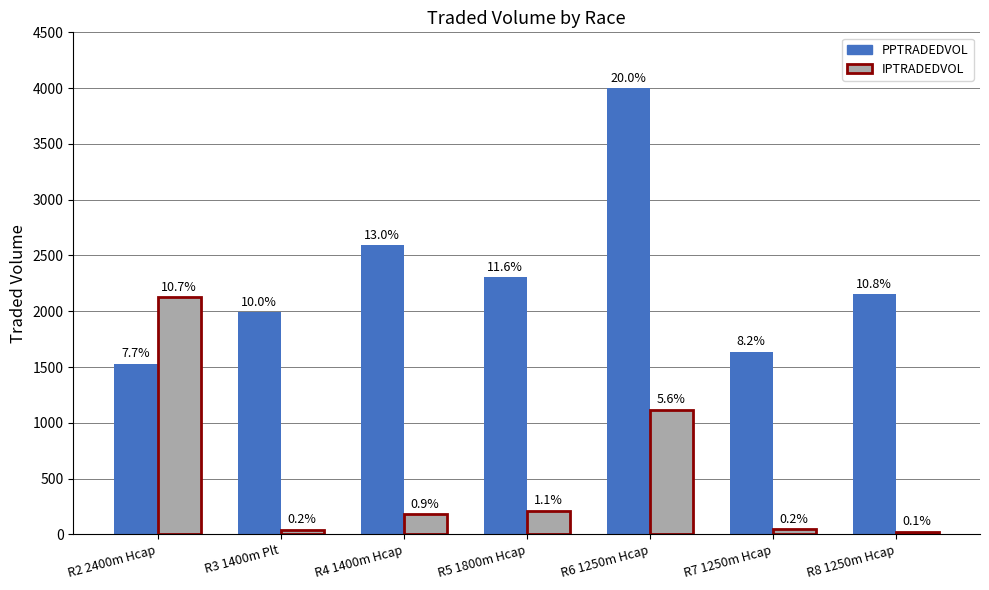

How many bars are there in each group?

2